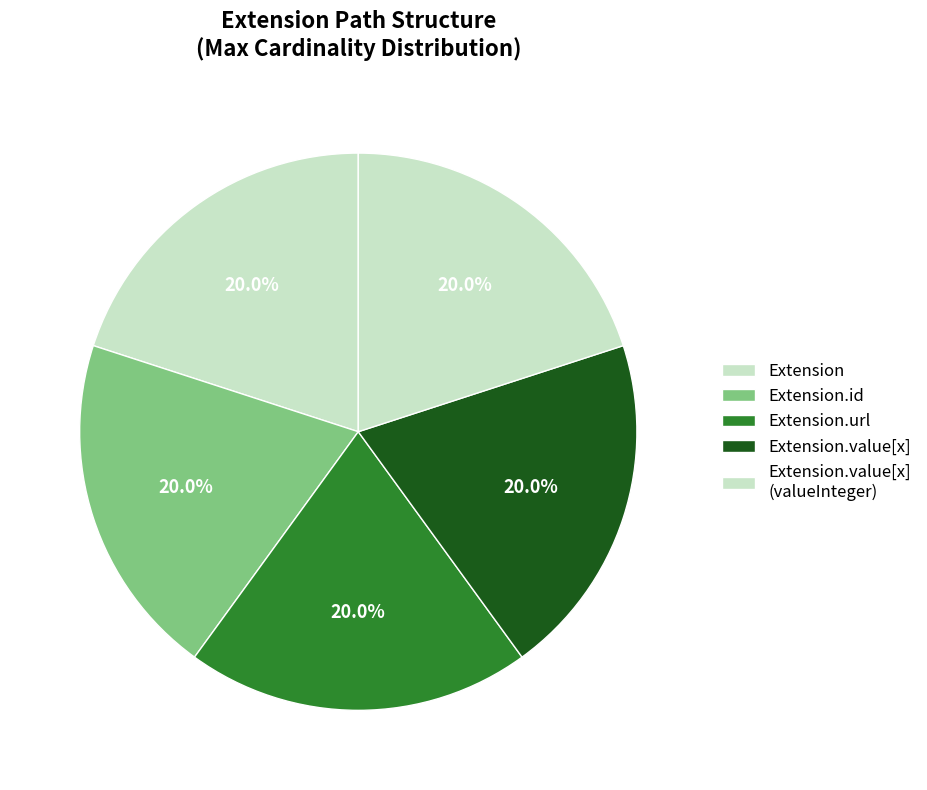

How many segments does this pie chart have?

5